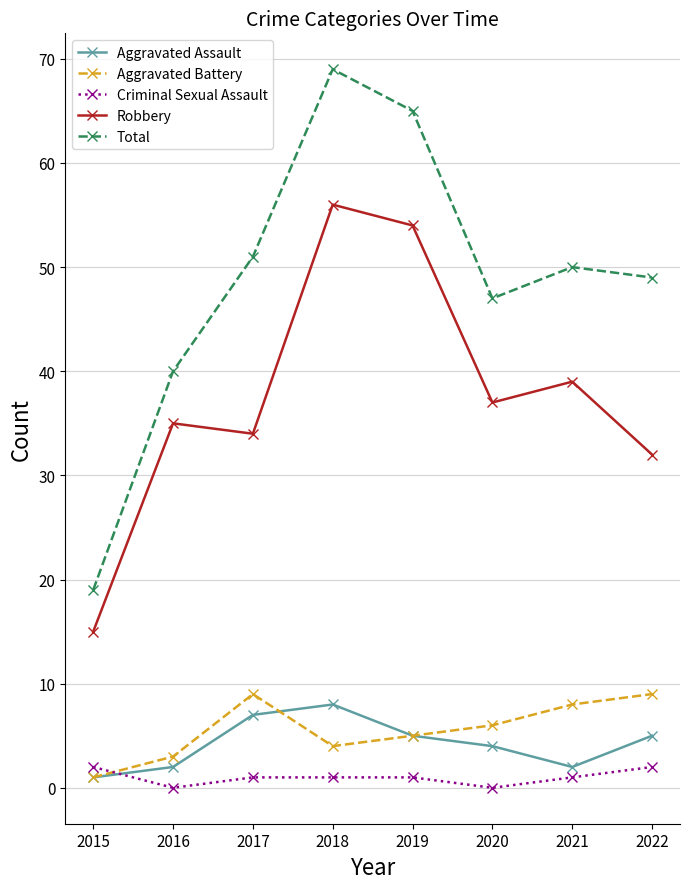

True or false: Aggravated Assault has a value of 2 at 2021.

True